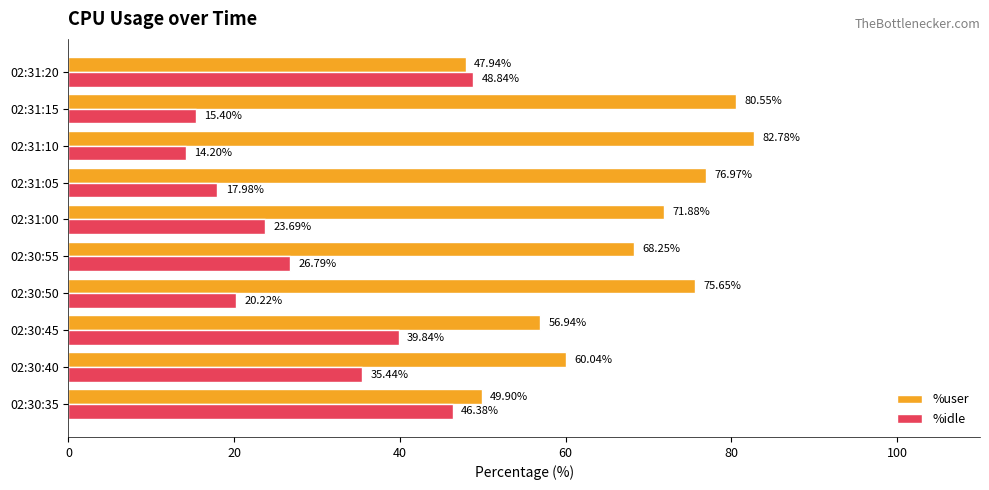

How many data points in %idle are above 26?

5